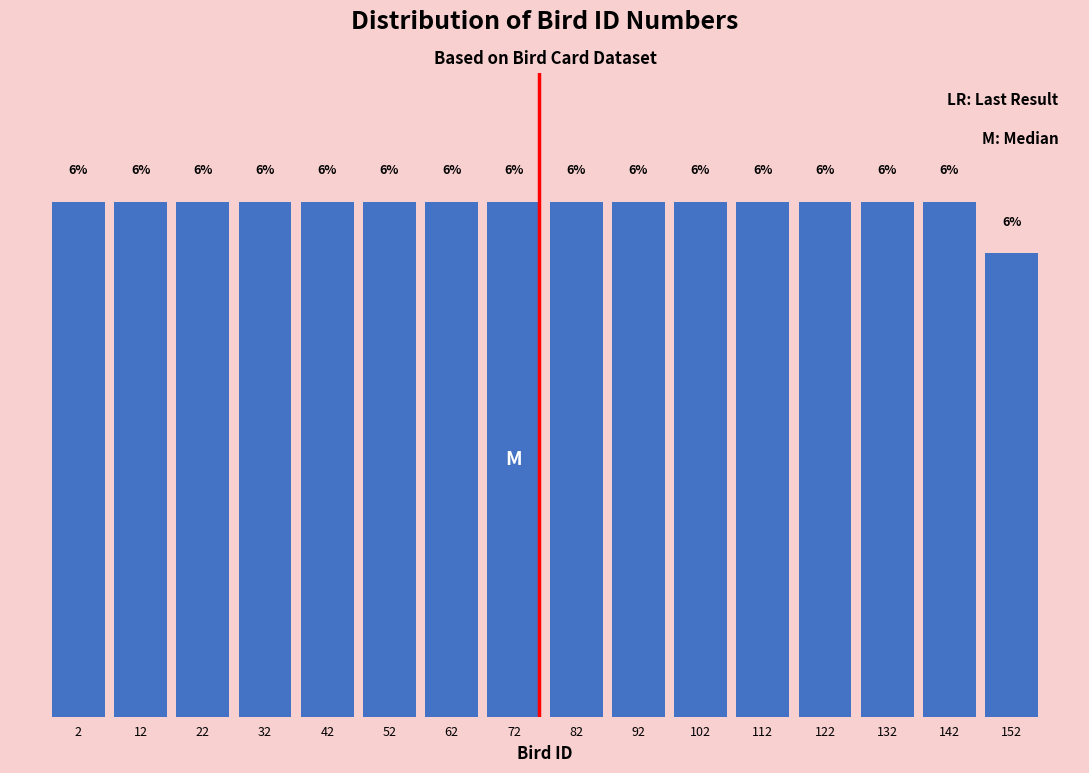

Are the bars horizontal?

No